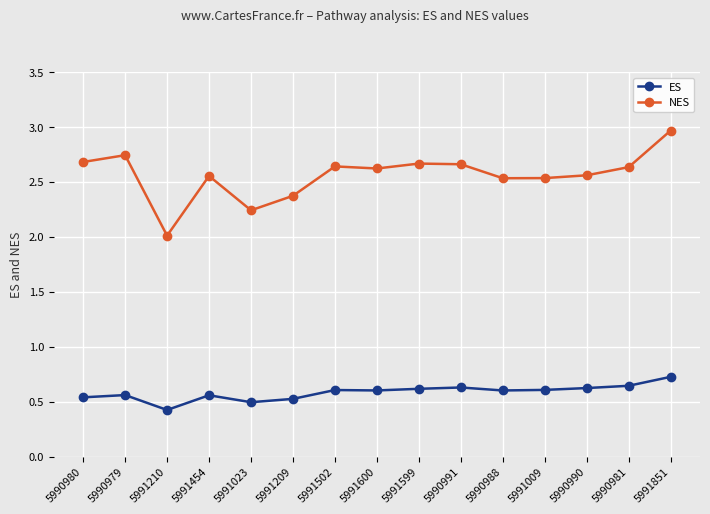

The ES series shows 0.1 at 5990980. True or false?

False